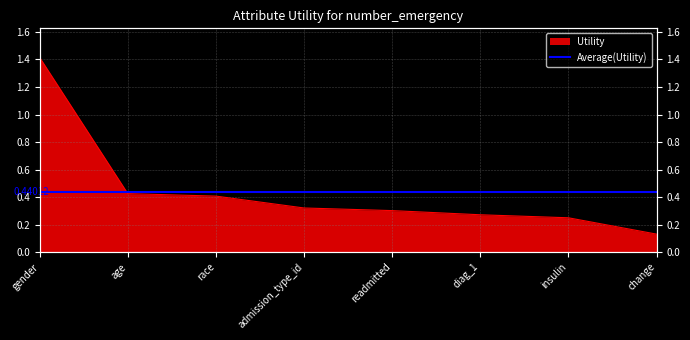

The chart shows a value of 0.3 at readmitted. True or false?

True